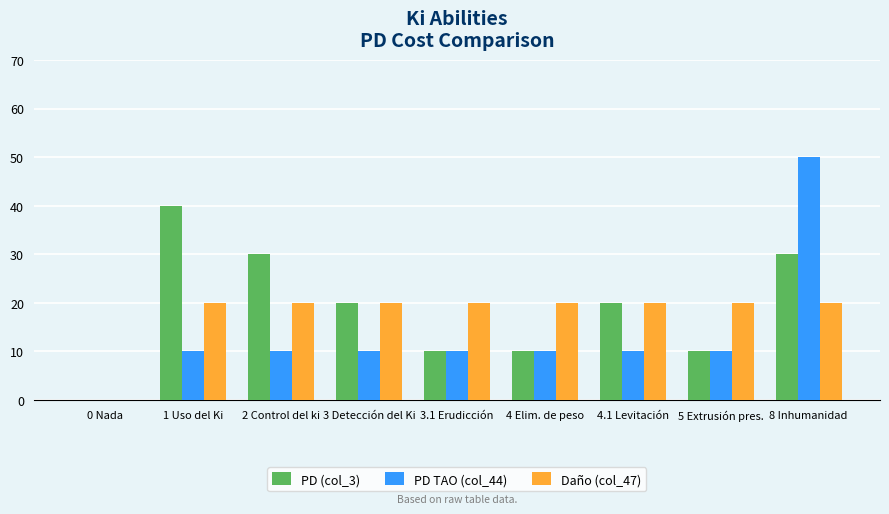

The value of PD TAO (col_44) at 3 Detección del Ki is 10. True or false?

True